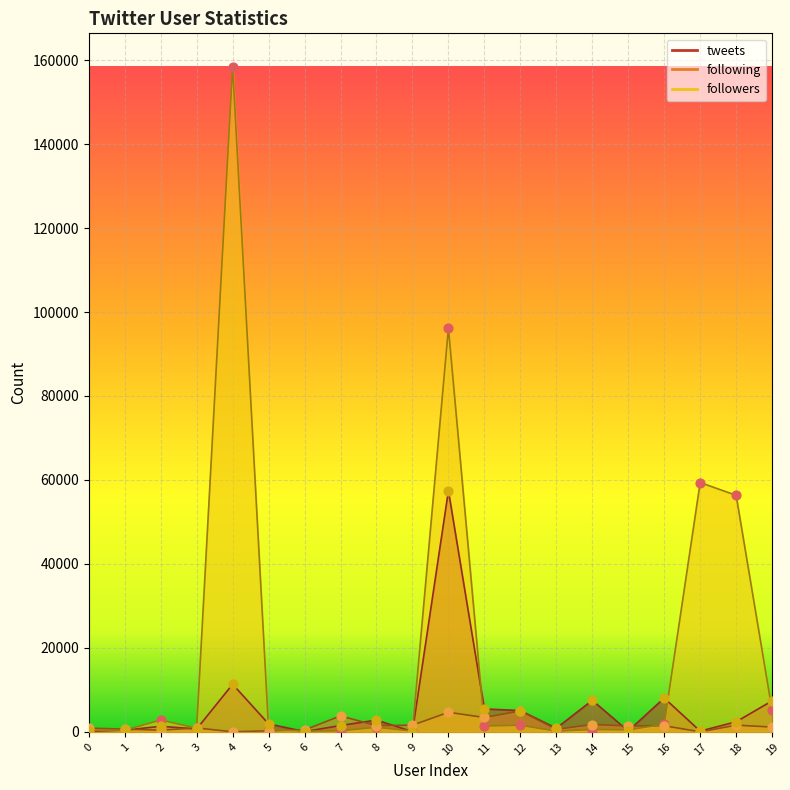

At how many categories does at least one series exceed 145280?

1